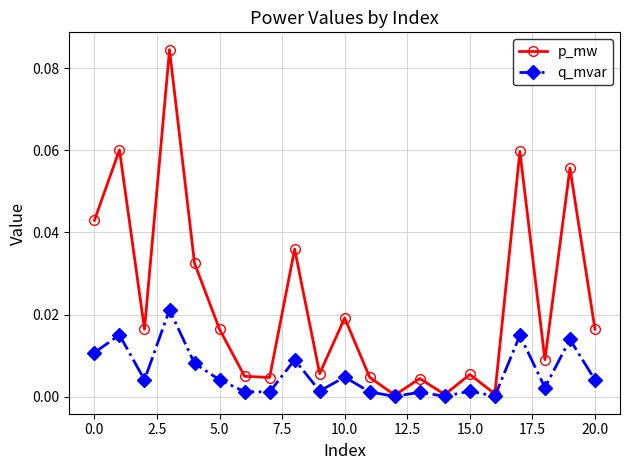

Count the number of categories in the chart.

21